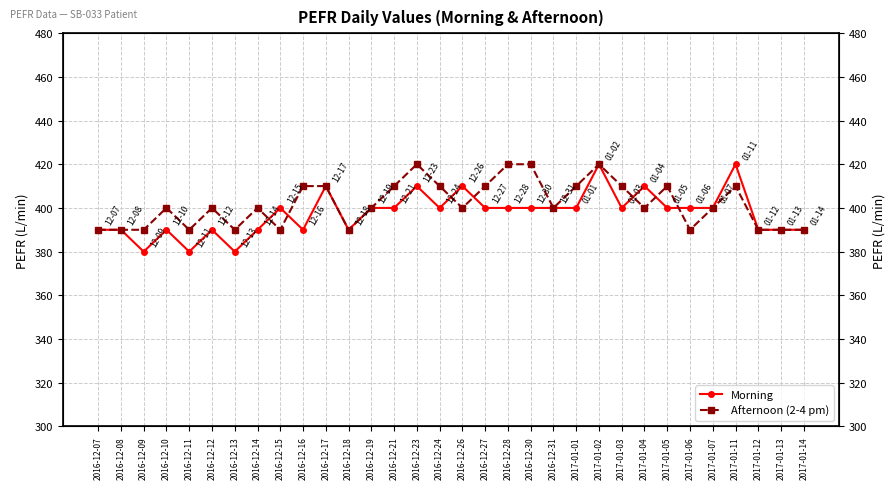

What is the difference between the maximum and minimum values in the Afternoon (2-4 pm) series?

30